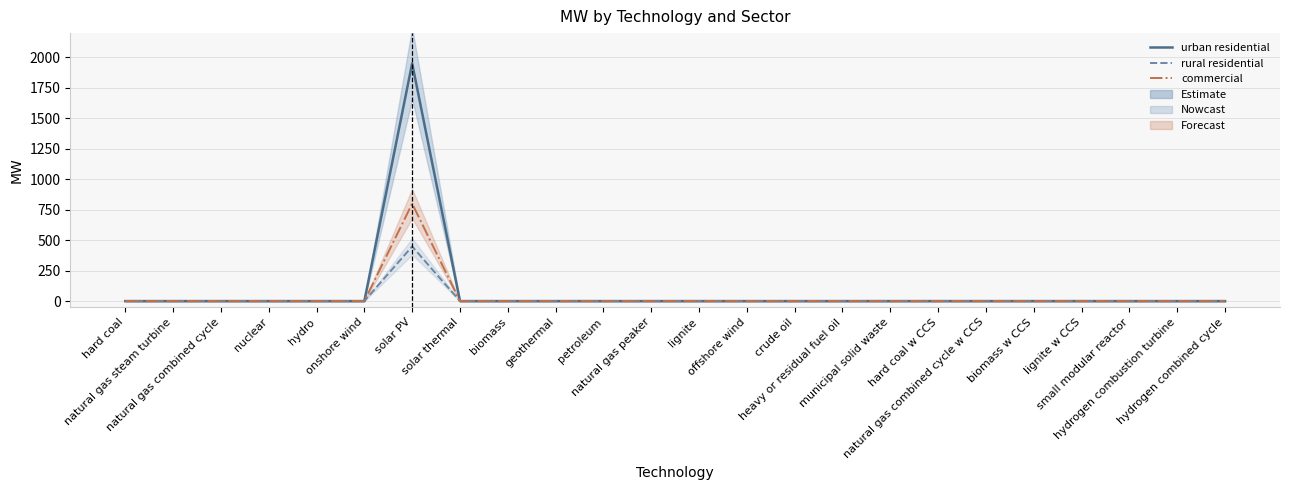

Does the chart display data point markers on the line(s)?

No